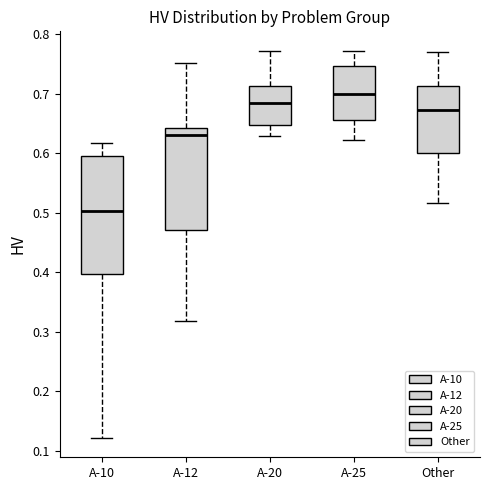

Reading left to right, read every box against the y-axis: the position of its median line, the range the box covers, and the ends of its whiskers. The values are not printed on the chart, so give them approximately, as read against the axis.

A-10: median 0.50, box 0.40 to 0.59, whiskers 0.12 to 0.62
A-12: median 0.63, box 0.47 to 0.64, whiskers 0.32 to 0.75
A-20: median 0.68, box 0.65 to 0.71, whiskers 0.63 to 0.77
A-25: median 0.70, box 0.66 to 0.75, whiskers 0.62 to 0.77
Other: median 0.67, box 0.60 to 0.71, whiskers 0.52 to 0.77